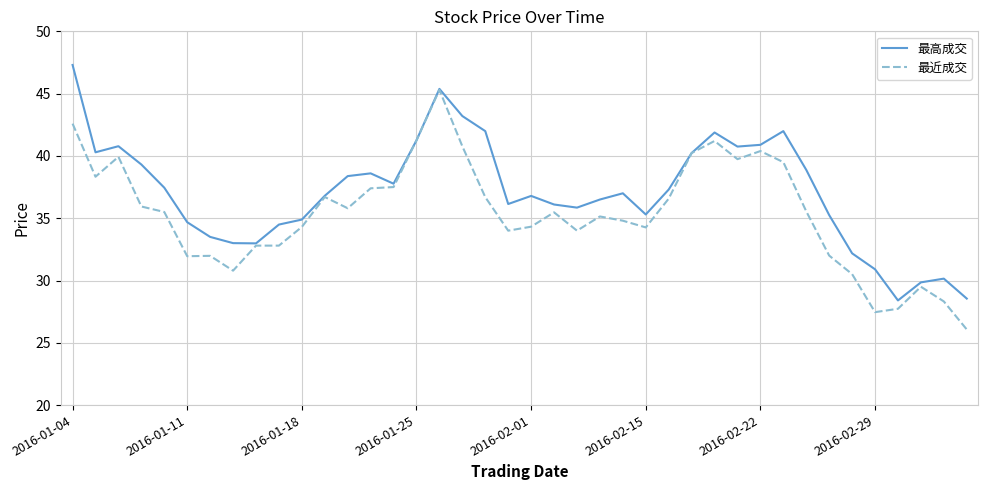

Rank the series by their maximum value, from highest to lowest.

最高成交, 最近成交